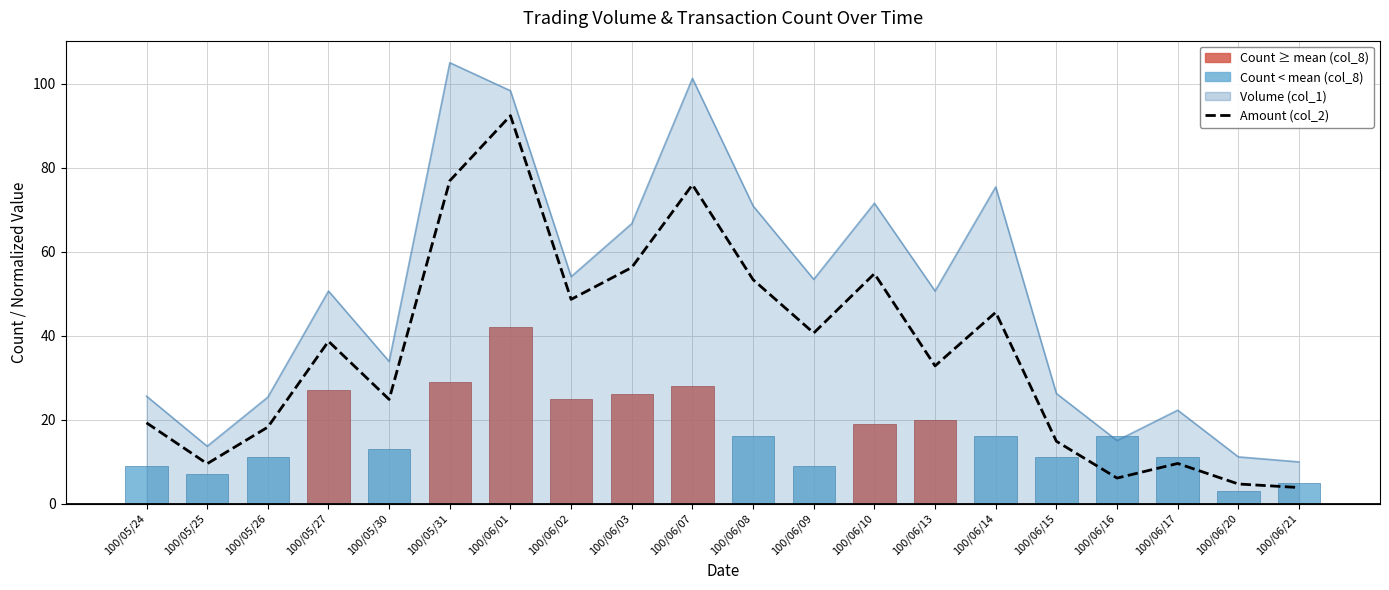

What position from the right is 100/06/08?

10